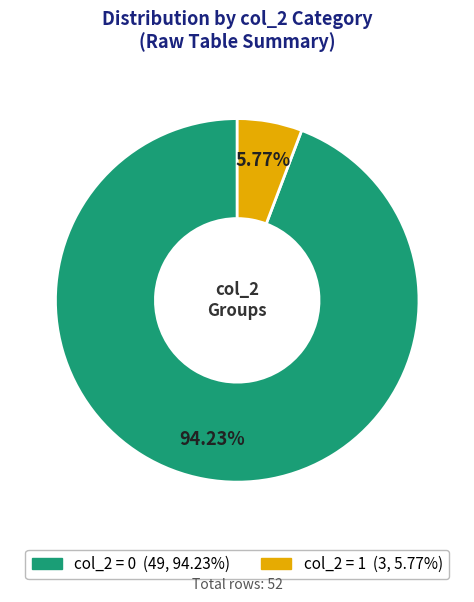

Is there any slice that represents more than half of the pie?

Yes